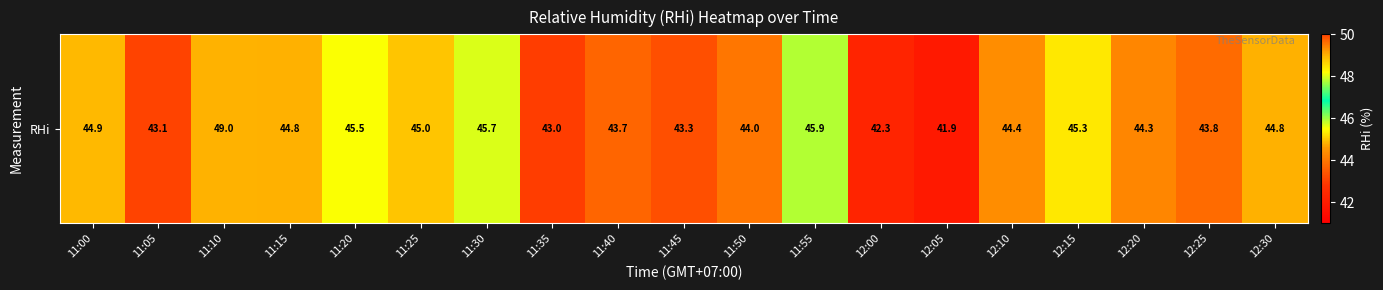

What is the difference between the values at 12:30 and 11:20?

0.7